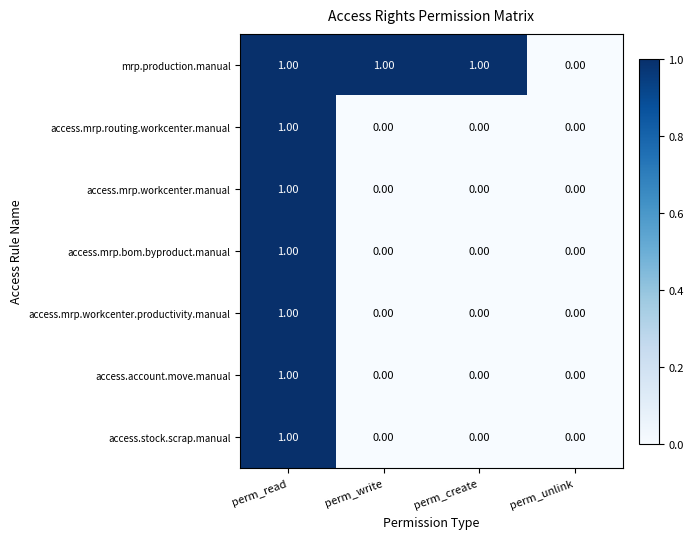

Between perm_create and perm_unlink, which series saw the biggest shift?

mrp.production.manual